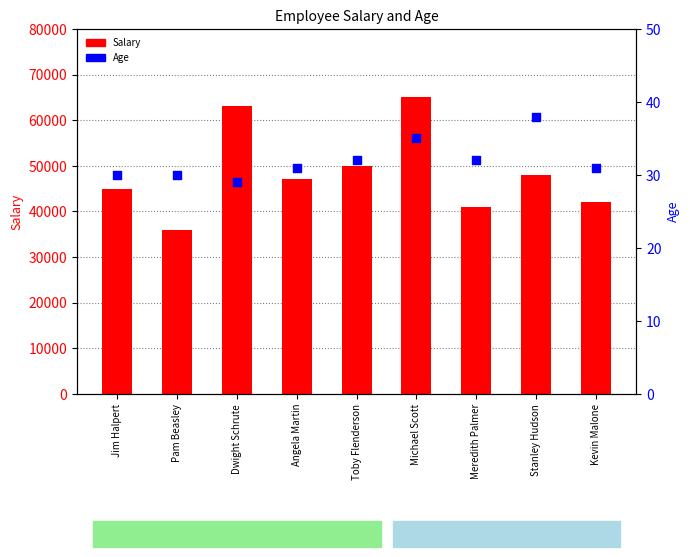

At how many categories does at least one series exceed 34147?

9